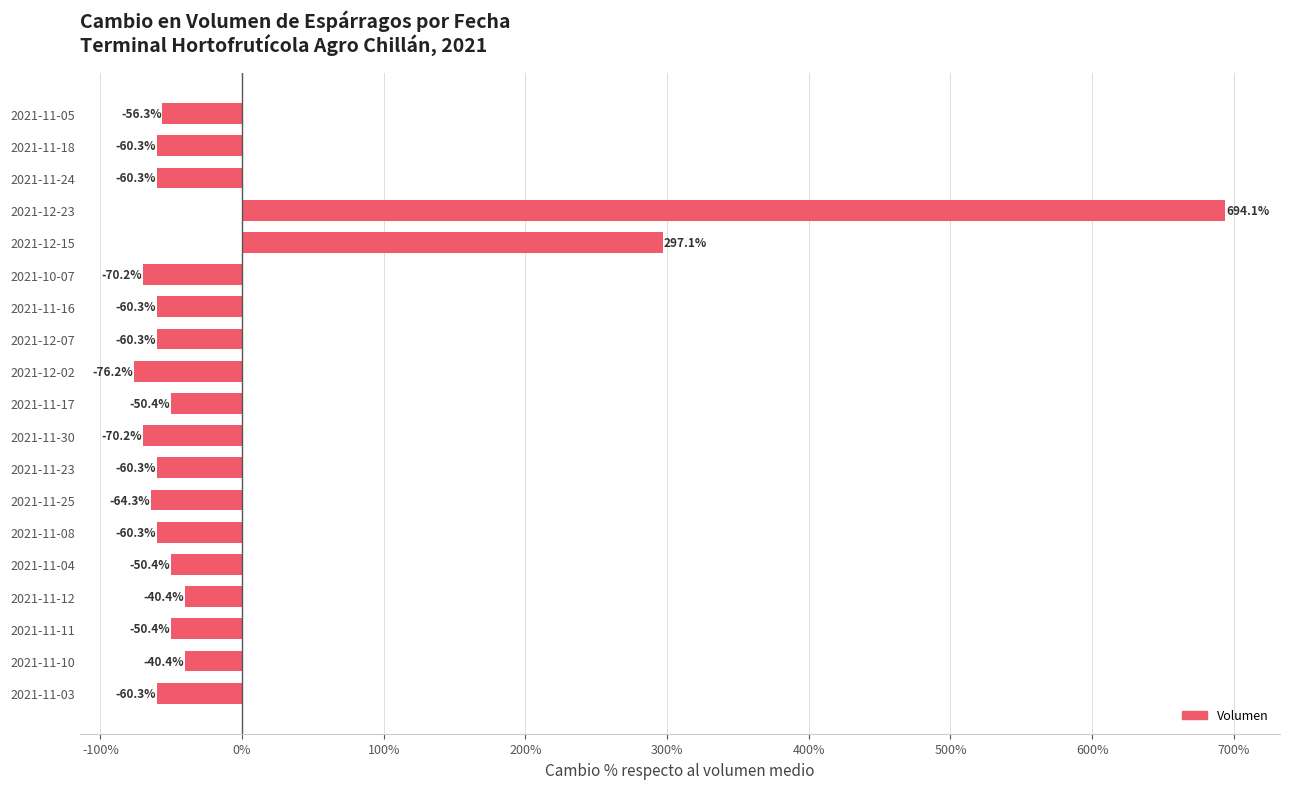

Is it true that the value at 2021-11-25 is -35.5?

False